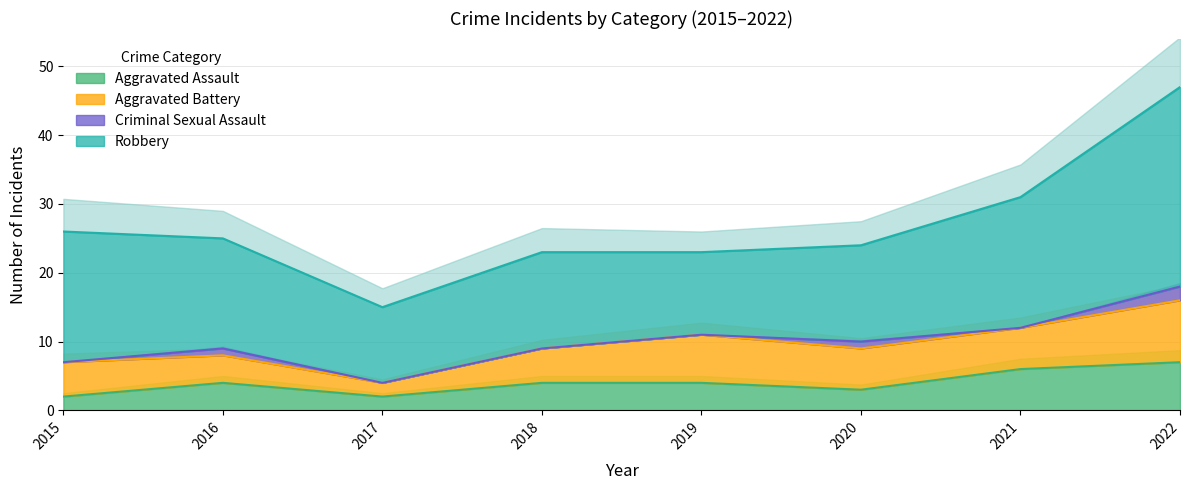

How many Criminal Sexual Assault values are between 0 and 1?

7